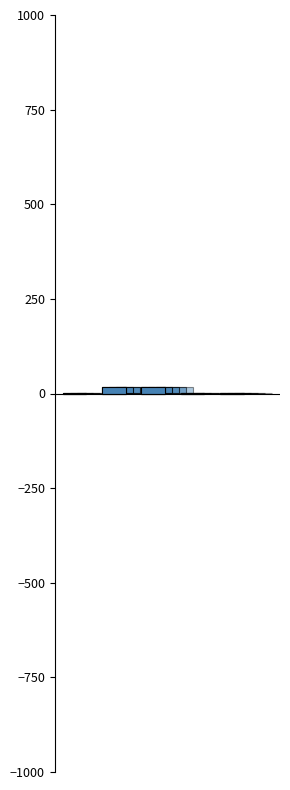

Rank the categories by value from highest to lowest.

SMAPE, MAPE, Inference Time, Training Time, MSE